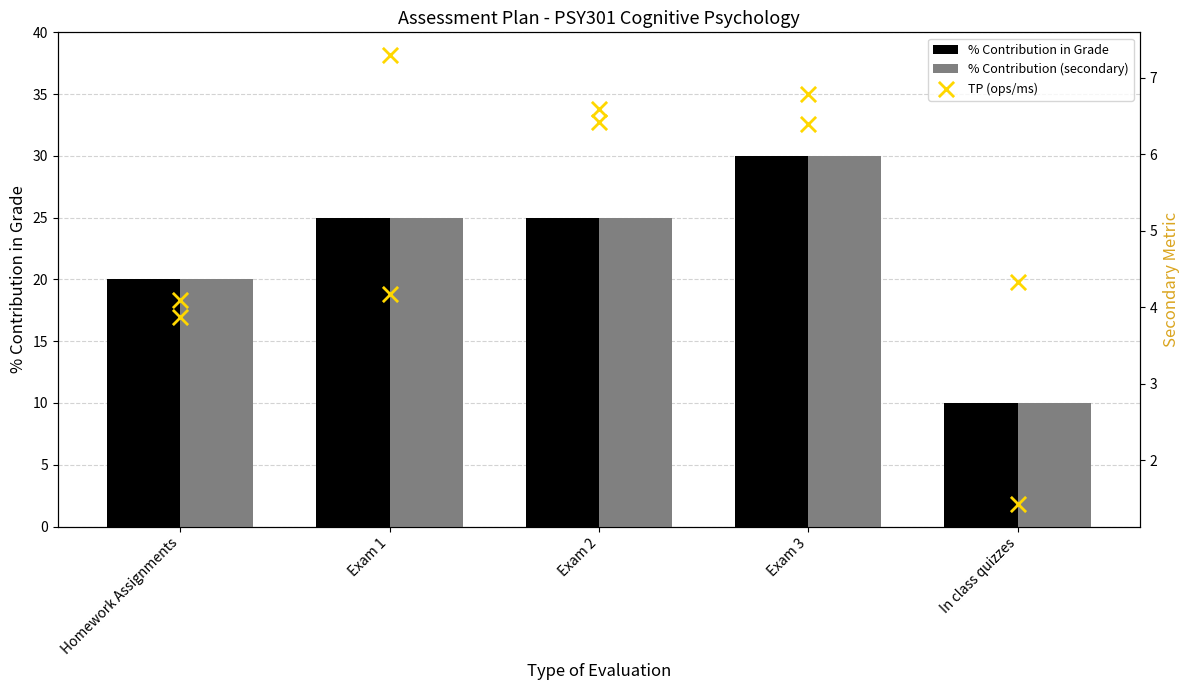

At how many categories does at least one series exceed 19?

4